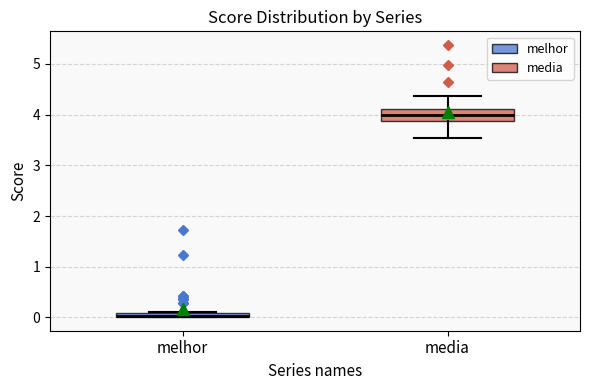

Comparing the boxes themselves (not the whiskers), which one is the tallest?

media